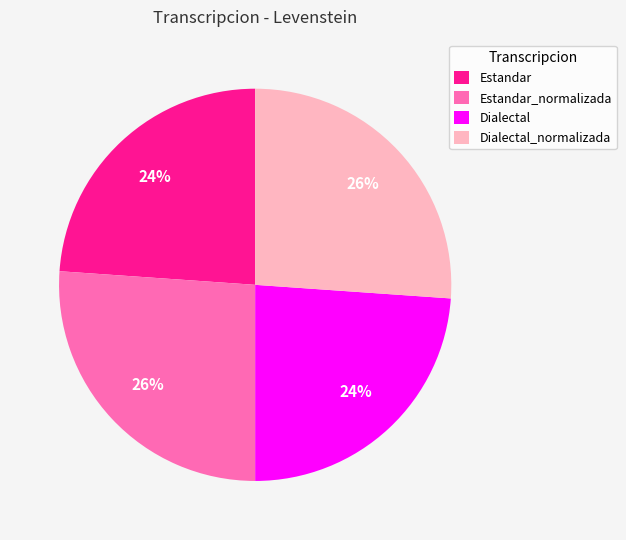

Count the number of slices in the pie.

4